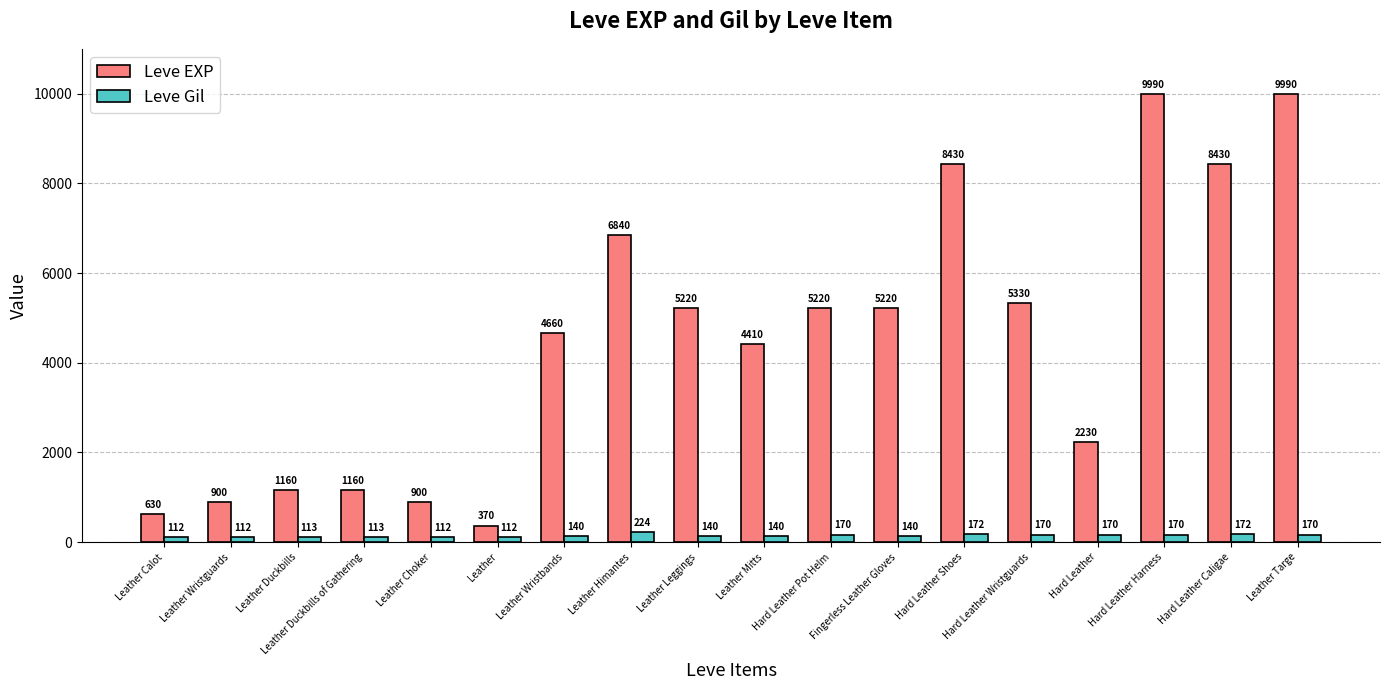

At how many categories does at least one series exceed 2162?

12